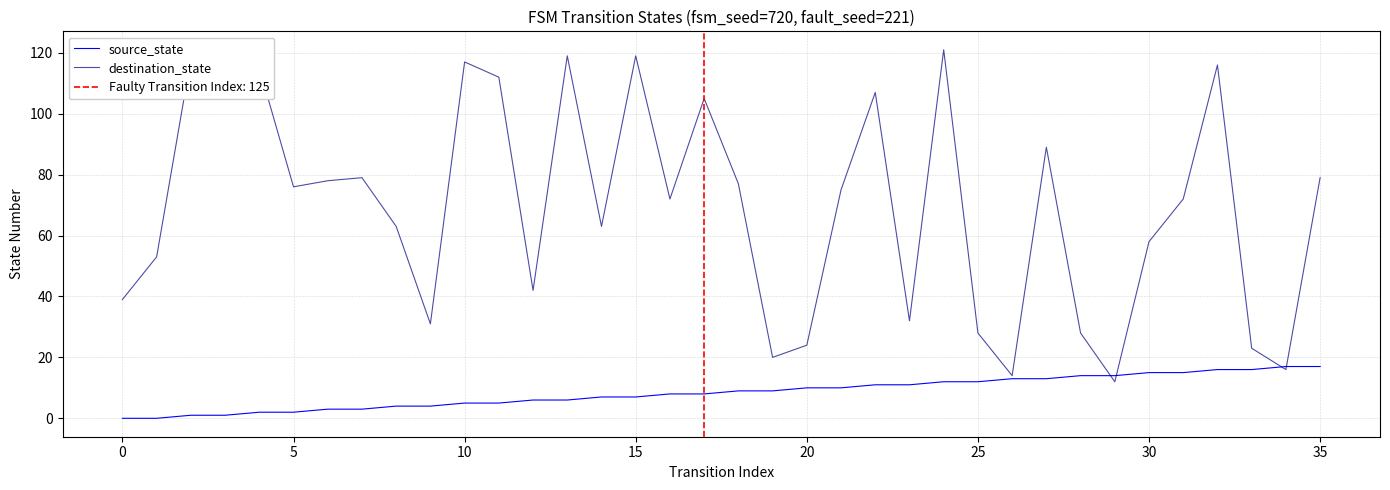

How many interior local valleys does the destination_state series have?

10